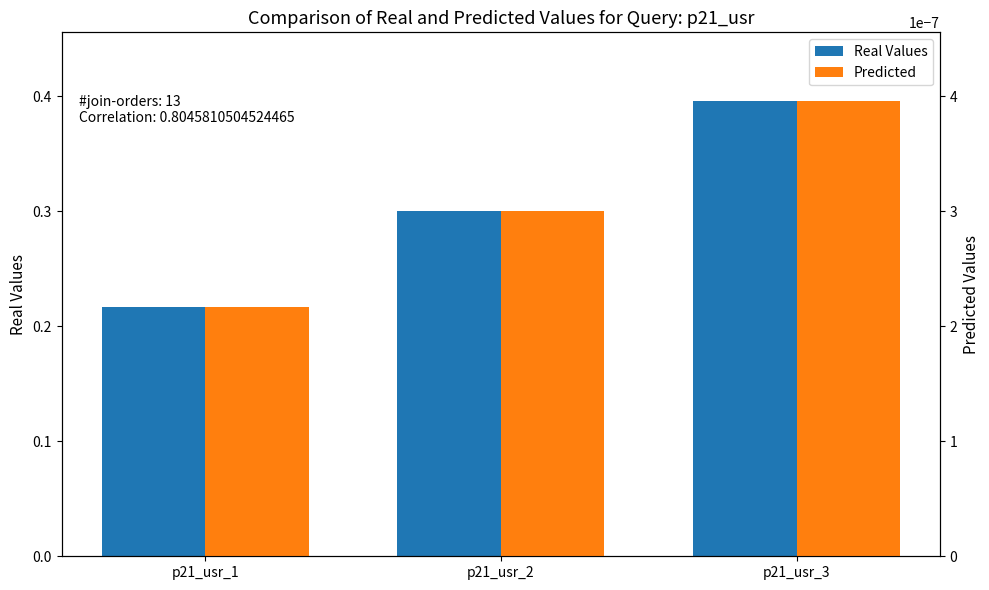

The value of Predicted at p21_usr_3 is 0.0. True or false?

True